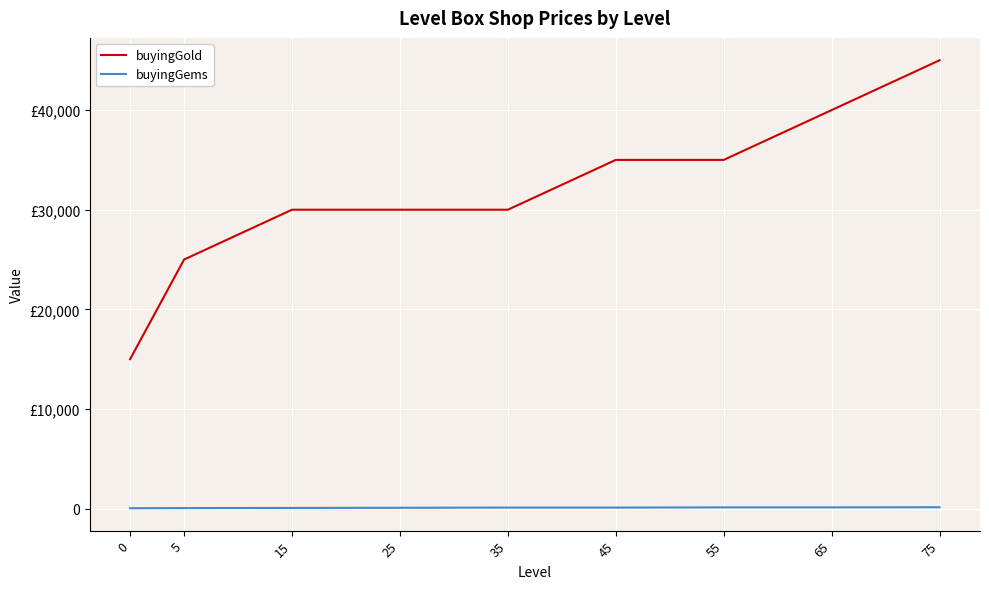

Where is buyingGems nearest to the value 85?

25